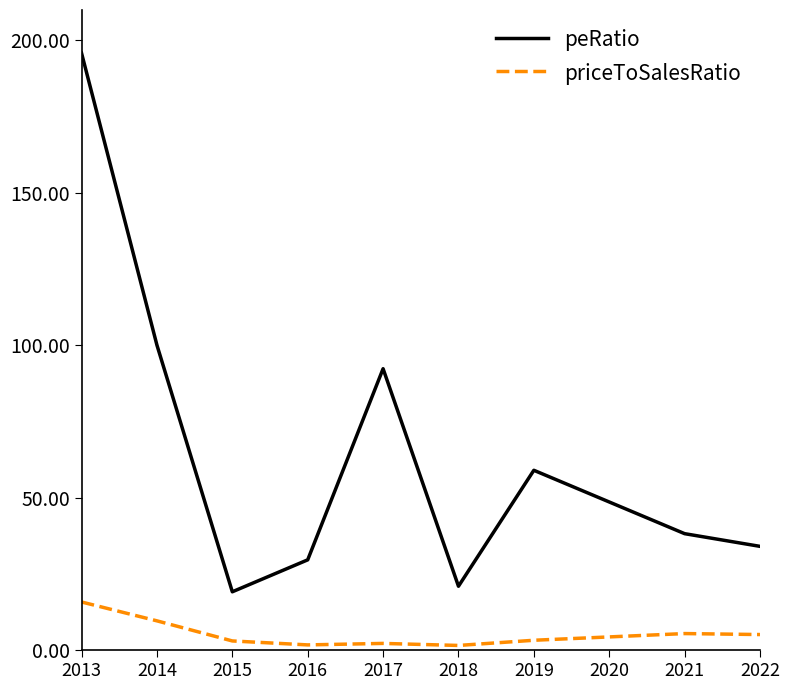

At which label does priceToSalesRatio first exceed 4?

2013